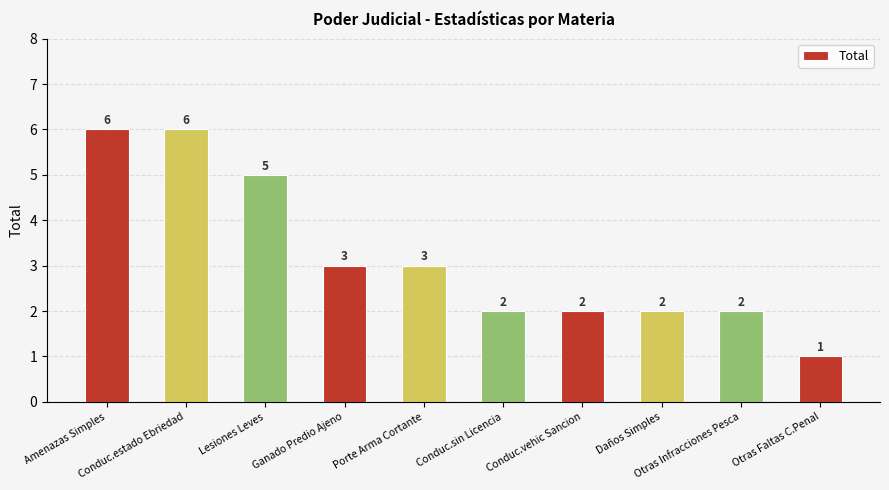

What is the label of the 3rd bar from the right?

Daños Simples